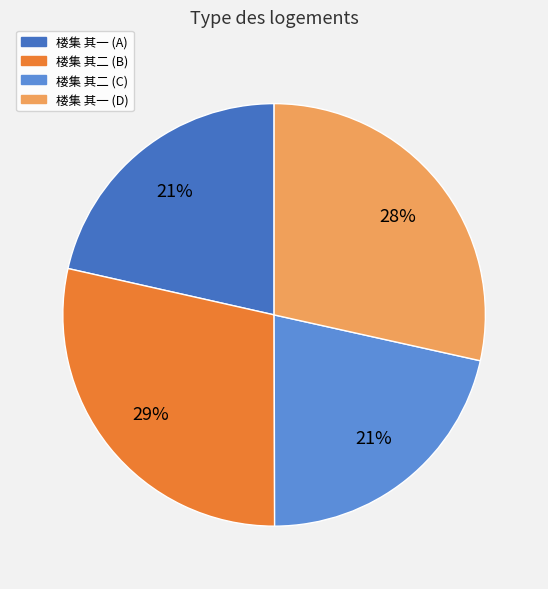

Is there a majority slice in this chart?

No